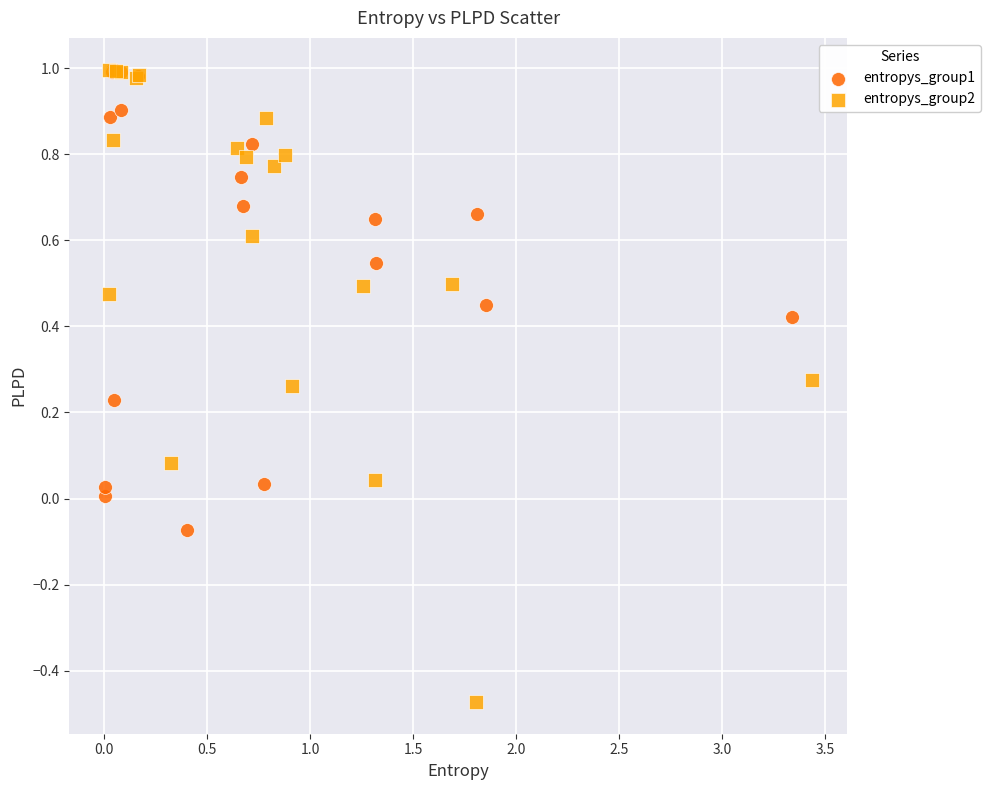

Which series has the largest Y range (max minus min)?

entropys_group2